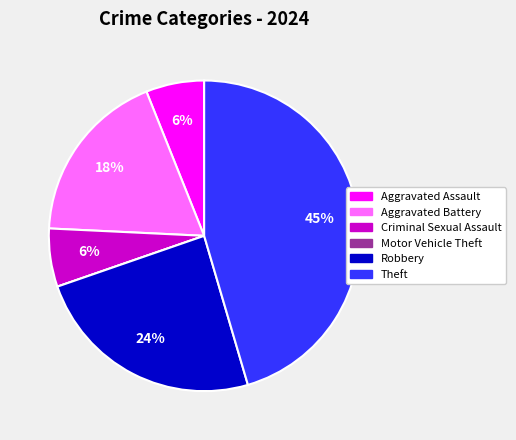

To the nearest percent, what is the combined percentage of Robbery and Aggravated Assault?

30%